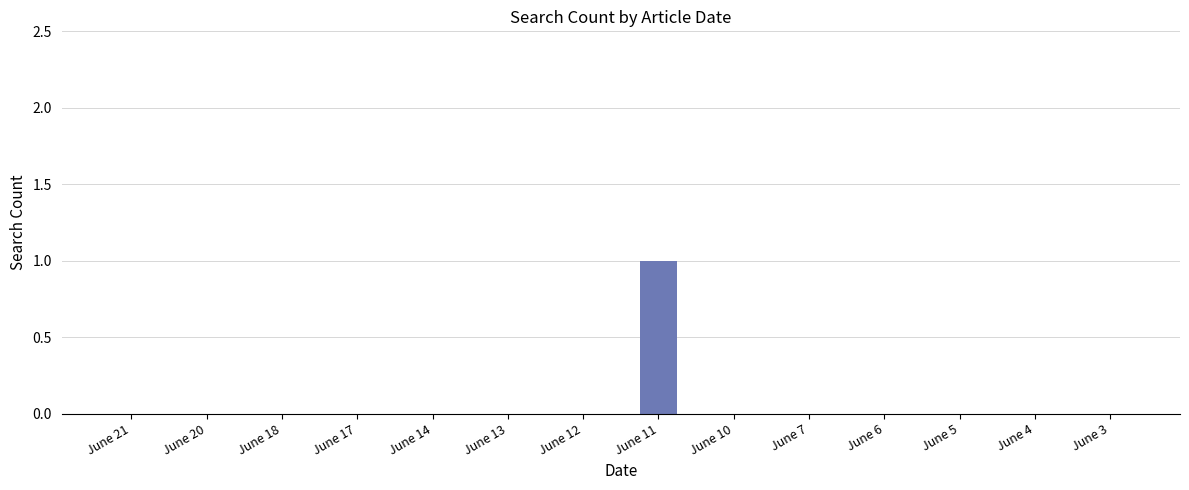

Reading left to right, what are all the values shown in this chart?

0	0	0	0	0	0	0	1	0	0	0	0	0	0